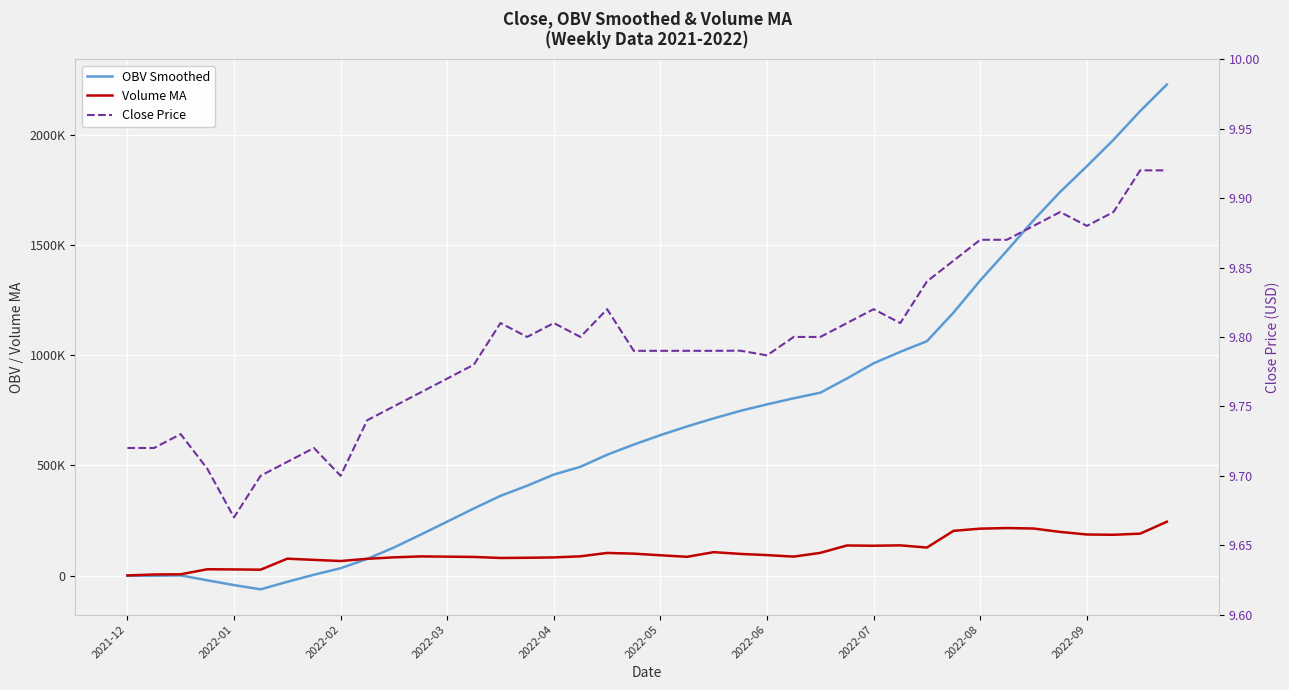

True or false: Volume MA has more than 2 points higher than both neighbors.

True